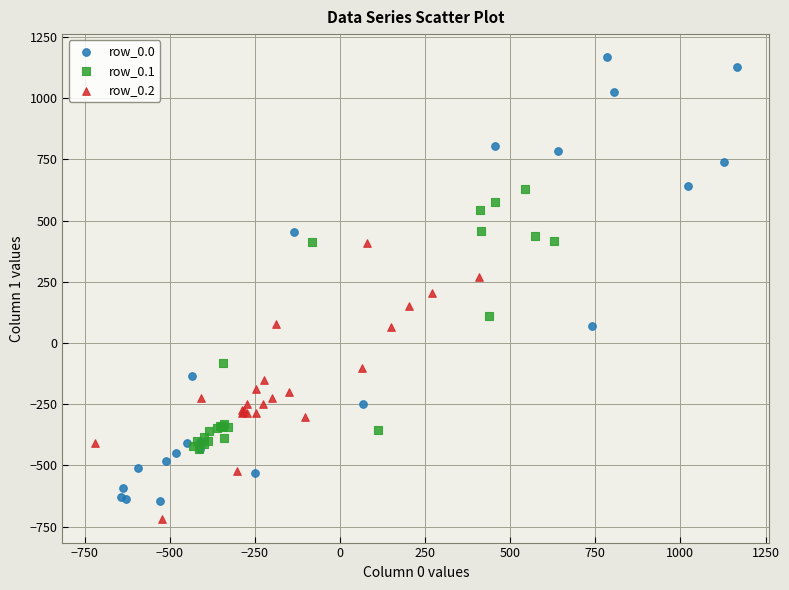

Which series has the largest Y range (max minus min)?

row_0.0